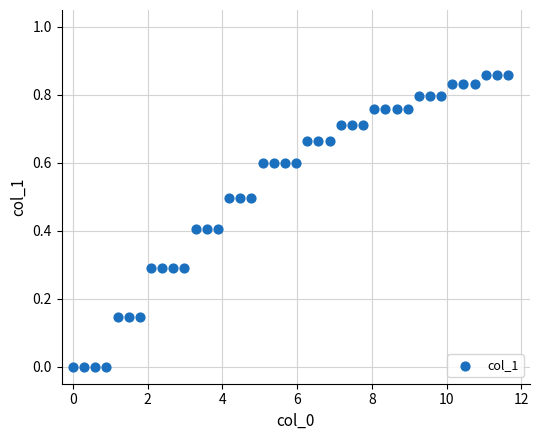

What is the range of X values (max minus min)?

11.6